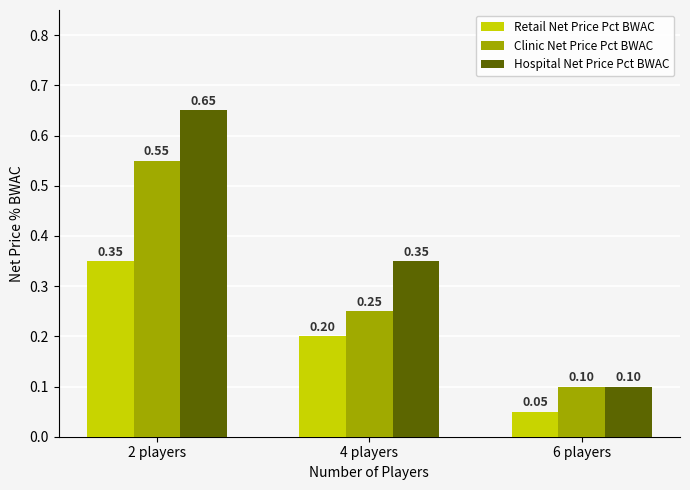

What is the smallest value displayed?

0.1